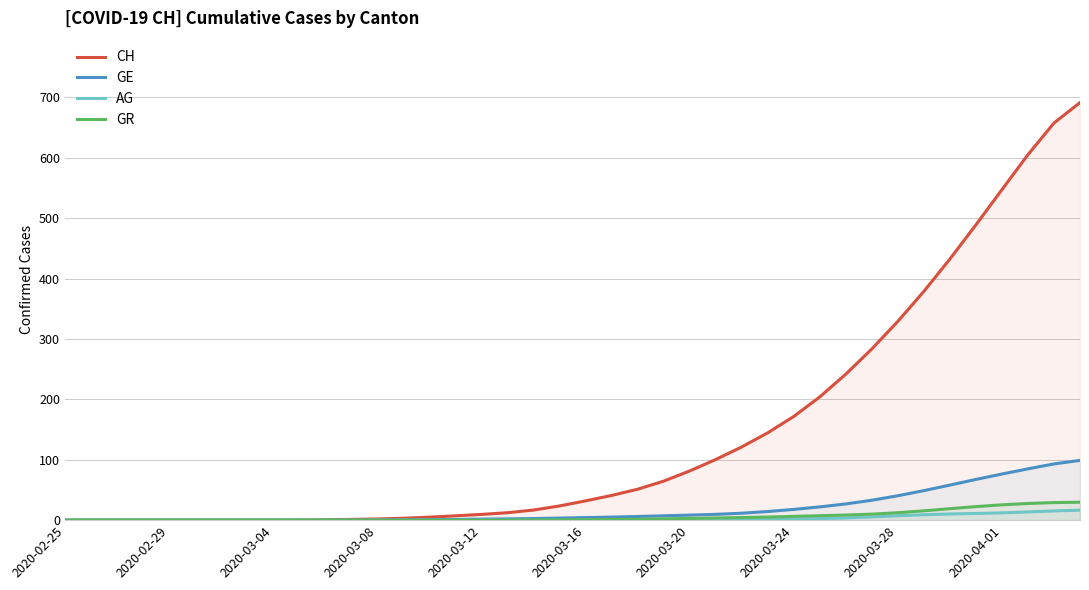

True or false: GE and CH intersect in this chart.

False